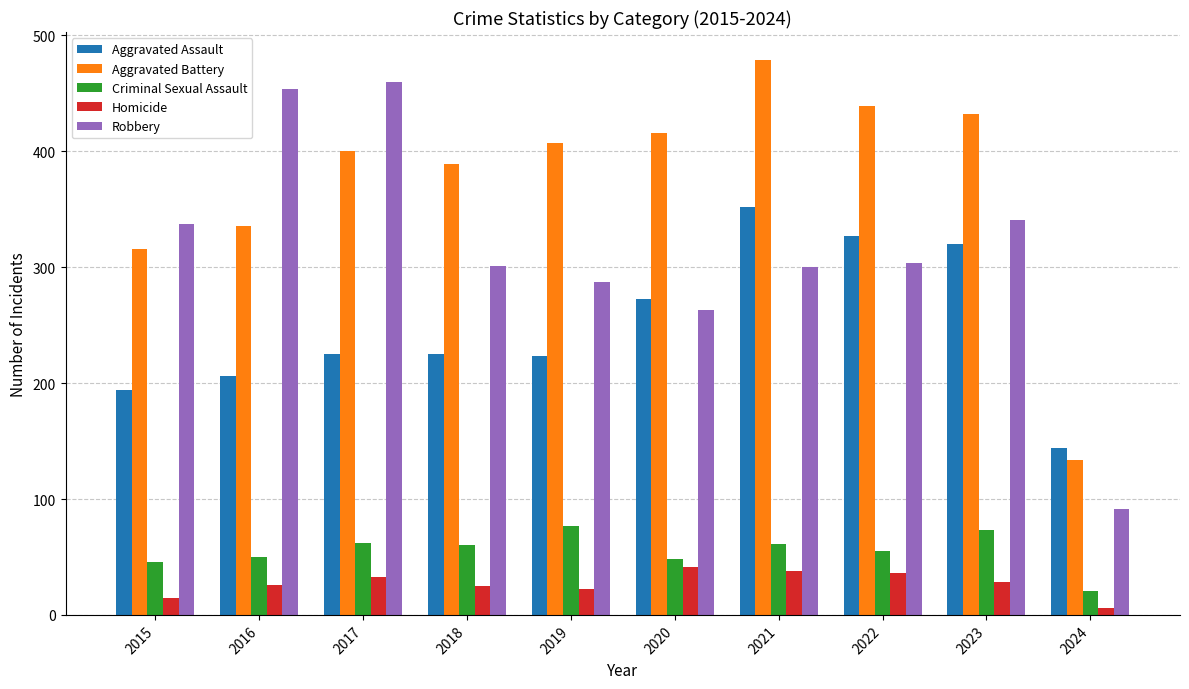

At how many categories does at least one series exceed 281?

9